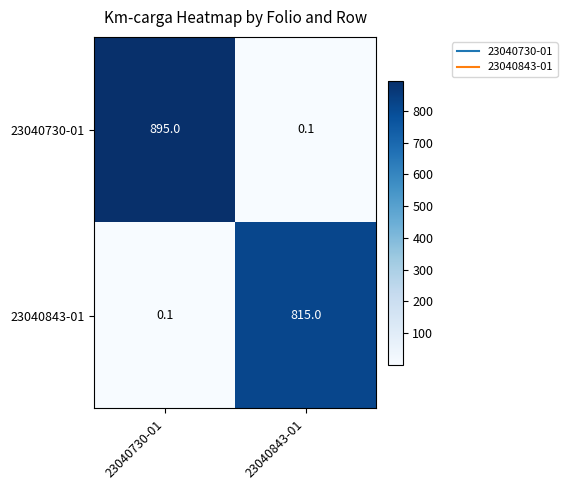

Count the number of categories in the chart.

2